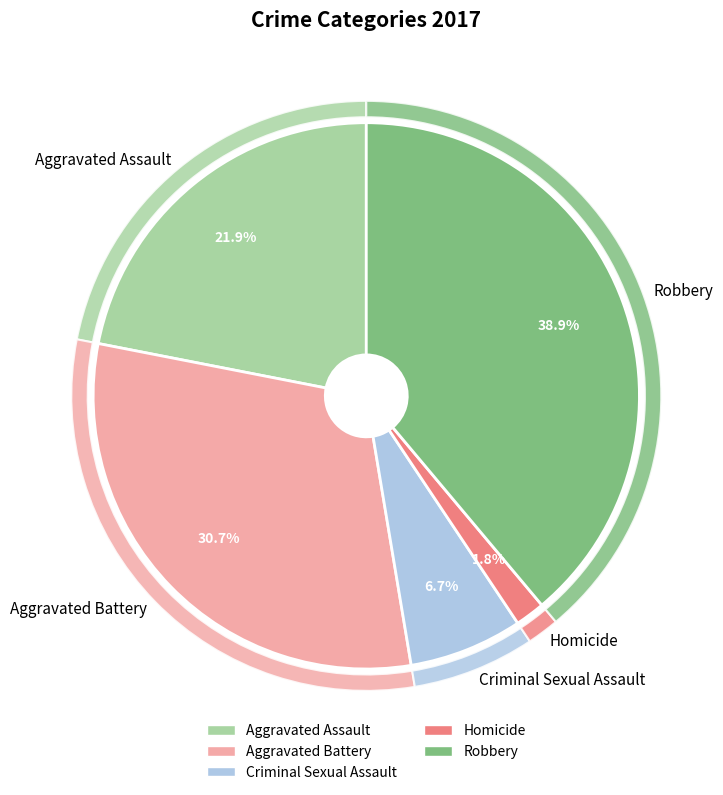

Which slice is the largest?

Robbery